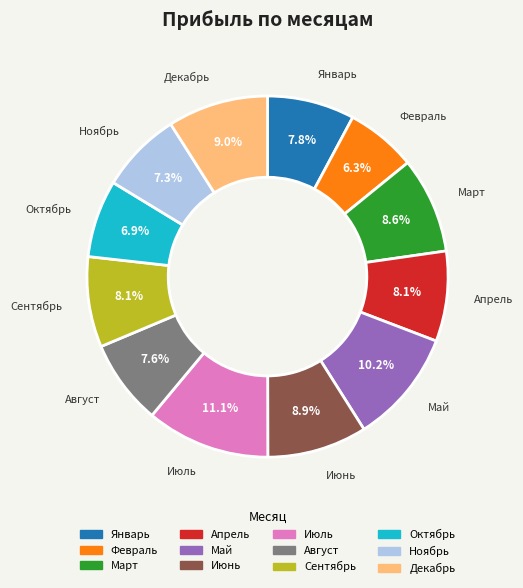

True or false: Октябрь accounts for 1% of the total.

False